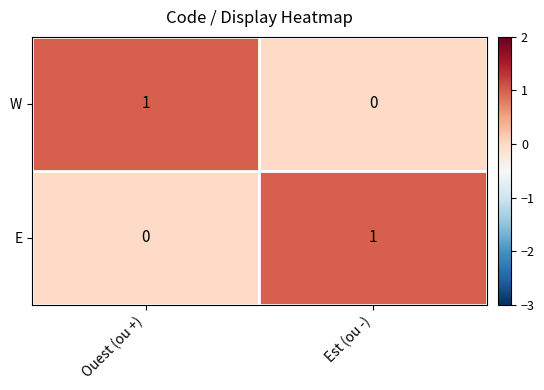

What is the spread (max minus min) of values at Est (ou -)?

1